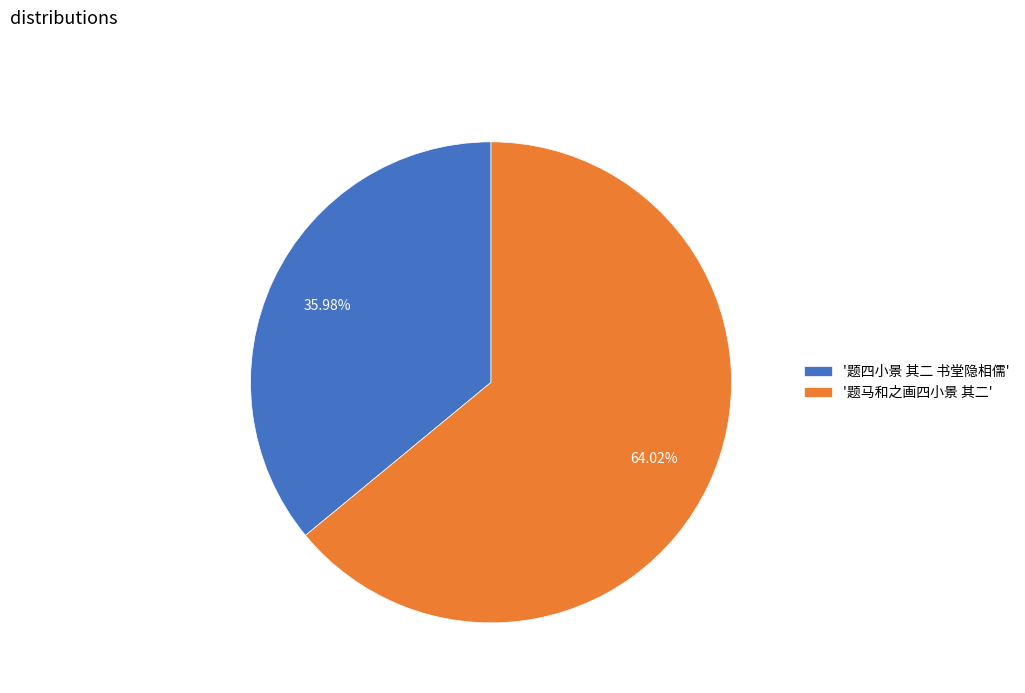

Rank the categories by value from highest to lowest.

'题马和之画四小景 其二', '题四小景 其二 书堂隐相儒'